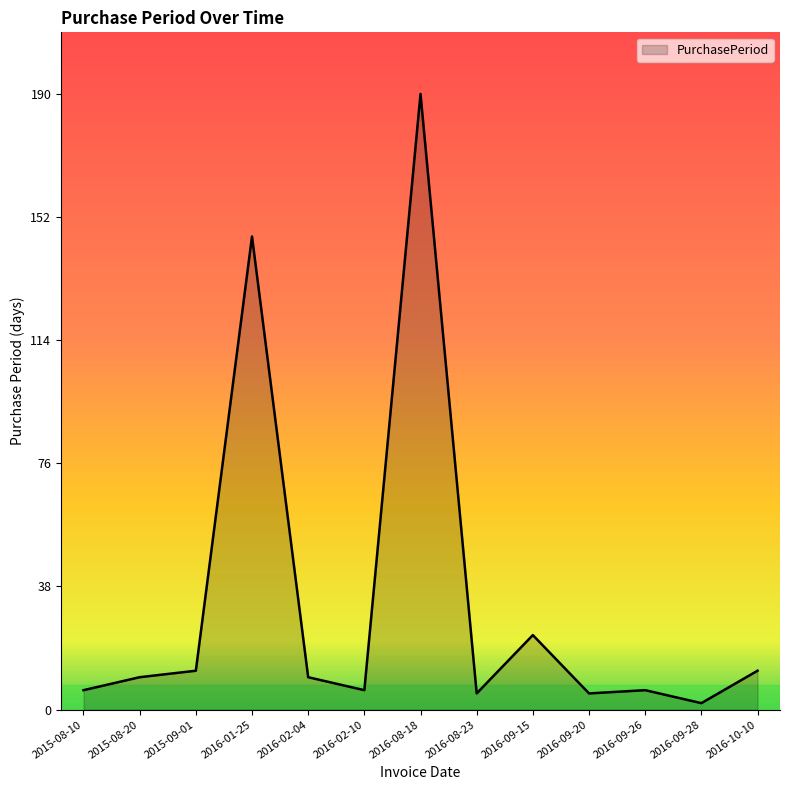

What is the sum of the values at 2016-09-28 and 2015-08-10?

8